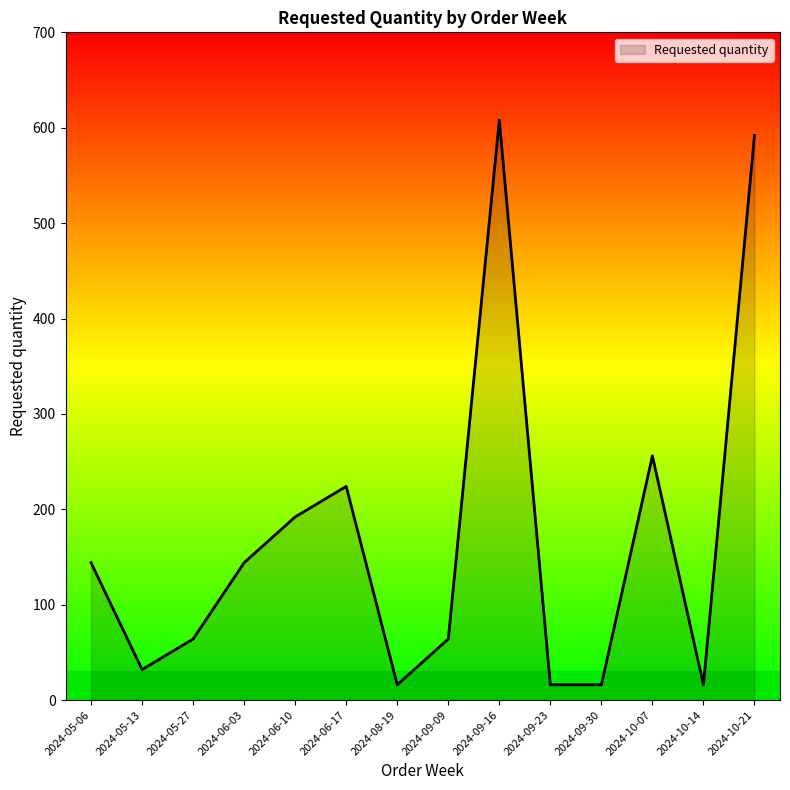

What is the sum of all values?

2384